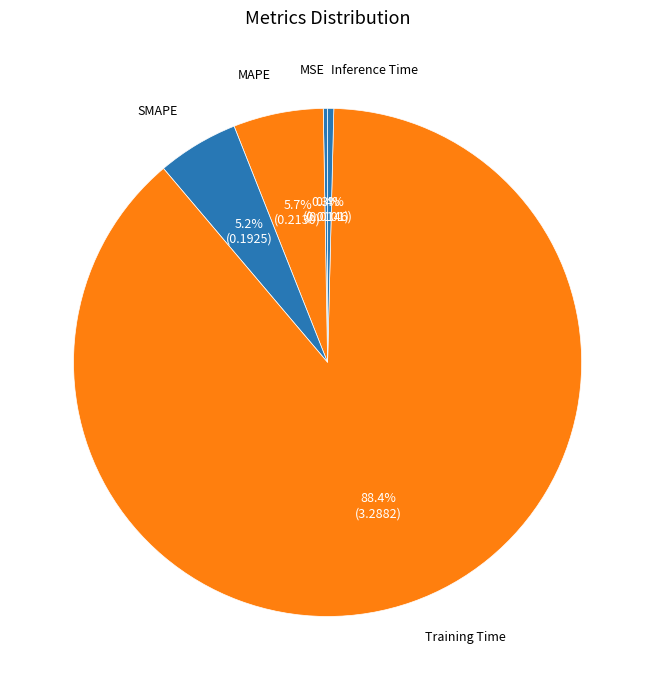

To the nearest percent, what is the average slice percentage?

20%